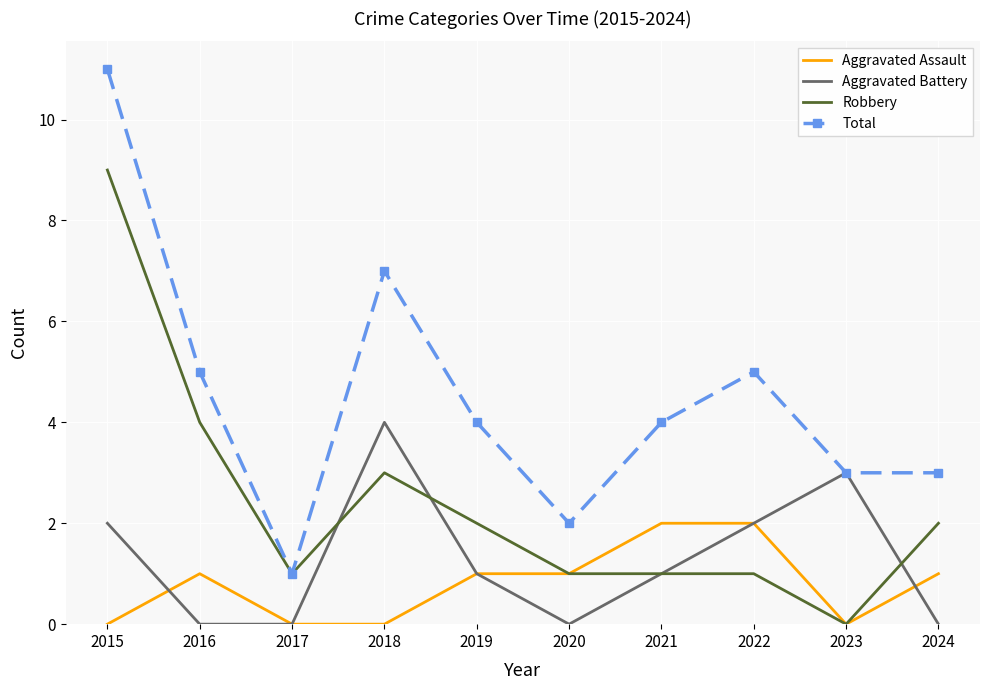

What is the sum of the Total values at 2024 and 2020?

5